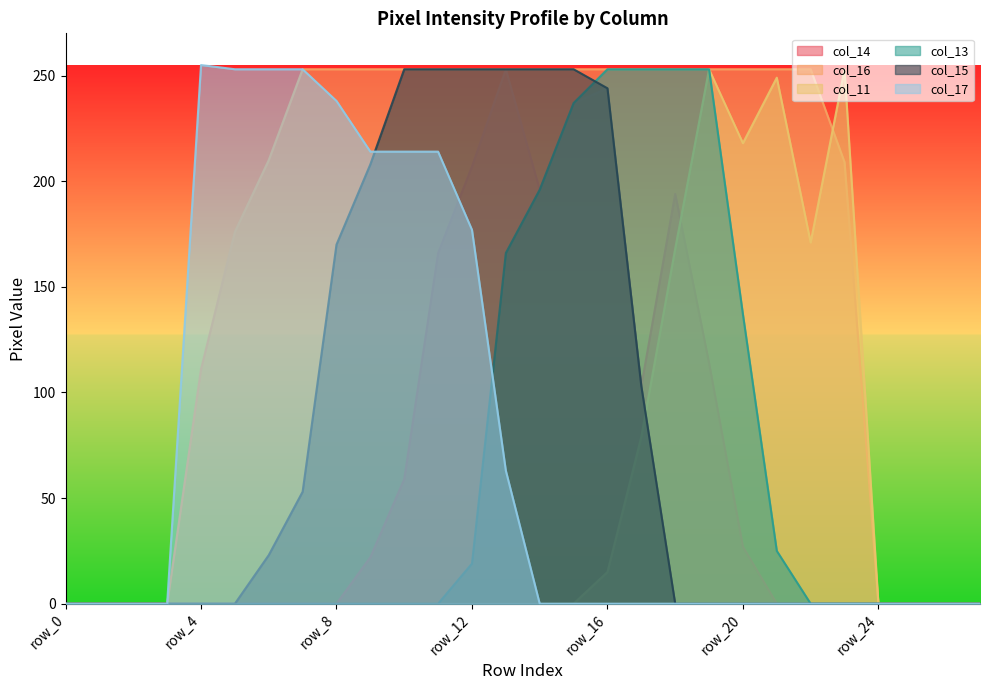

Is the value of col_17 at row_8 greater than the value of col_11 at row_16?

Yes